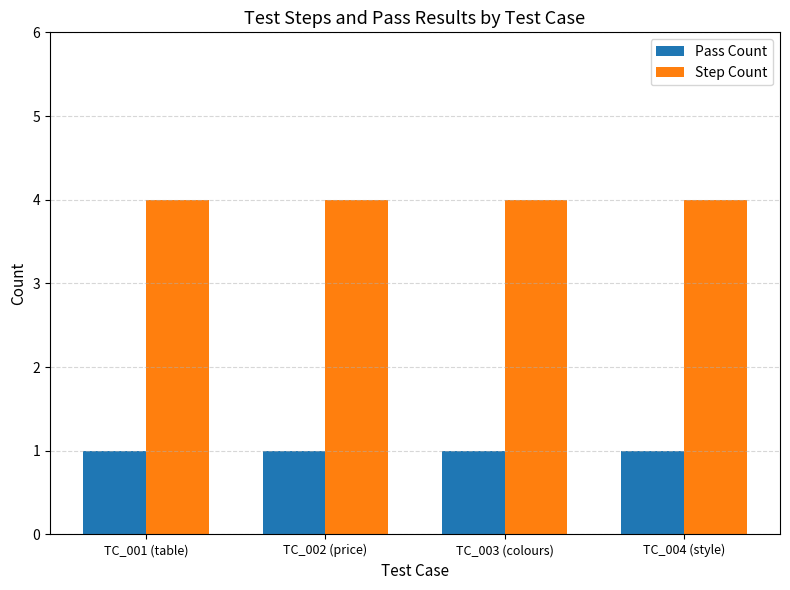

Rank the series at TC_003 (colours) from highest to lowest value.

Step Count, Pass Count